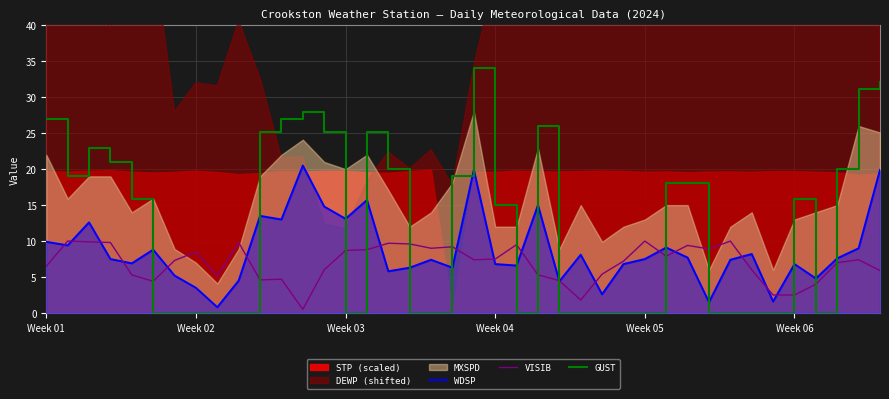

True or false: GUST and VISIB intersect in this chart.

True